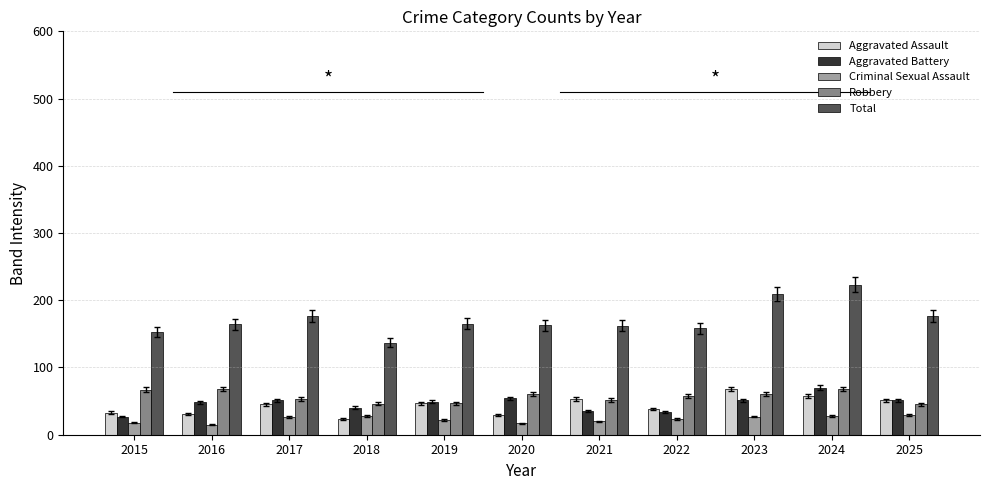

What is the minimum value for Aggravated Assault?

23